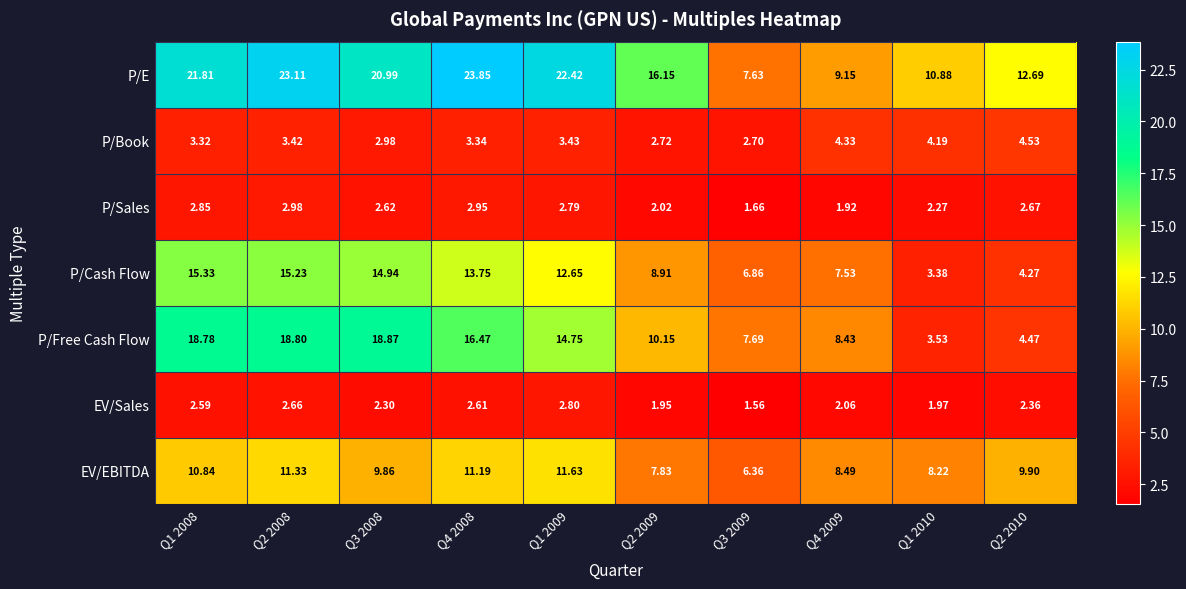

Which label corresponds to the largest value in the chart?

Q4 2008